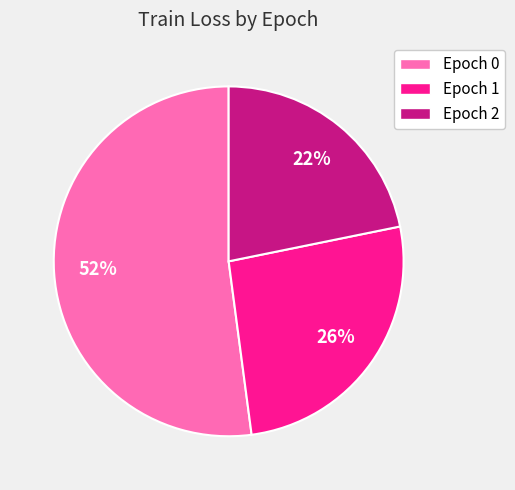

Is there any slice that represents more than half of the pie?

Yes